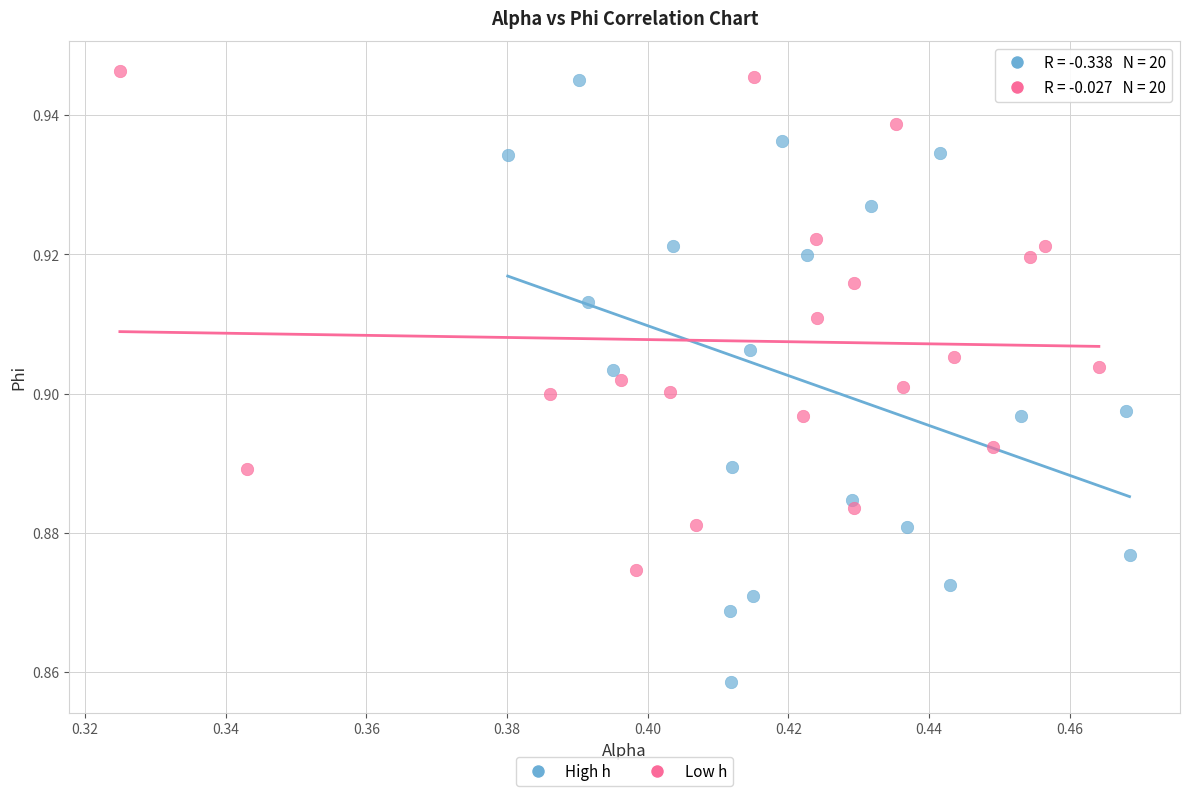

Which series reaches the minimum Y coordinate?

High h